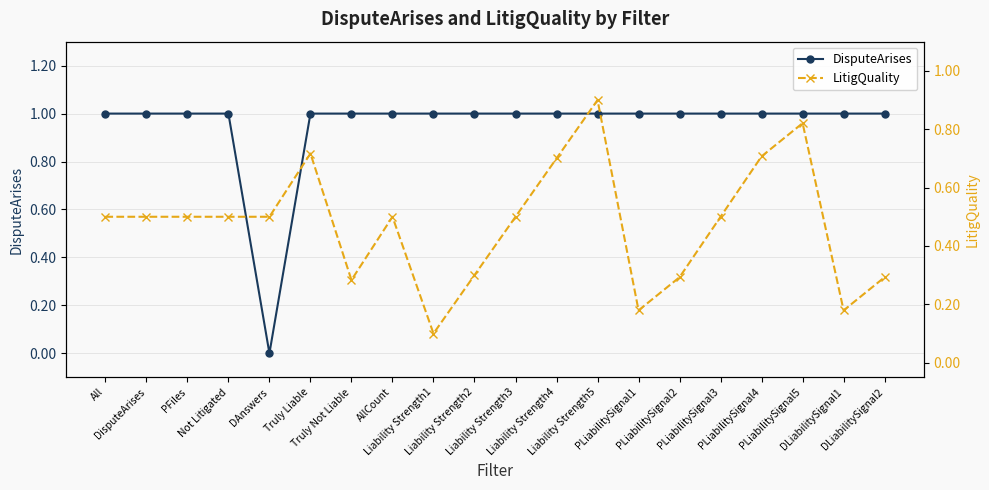

What is the label of the 9th point from the left?

Liability Strength1